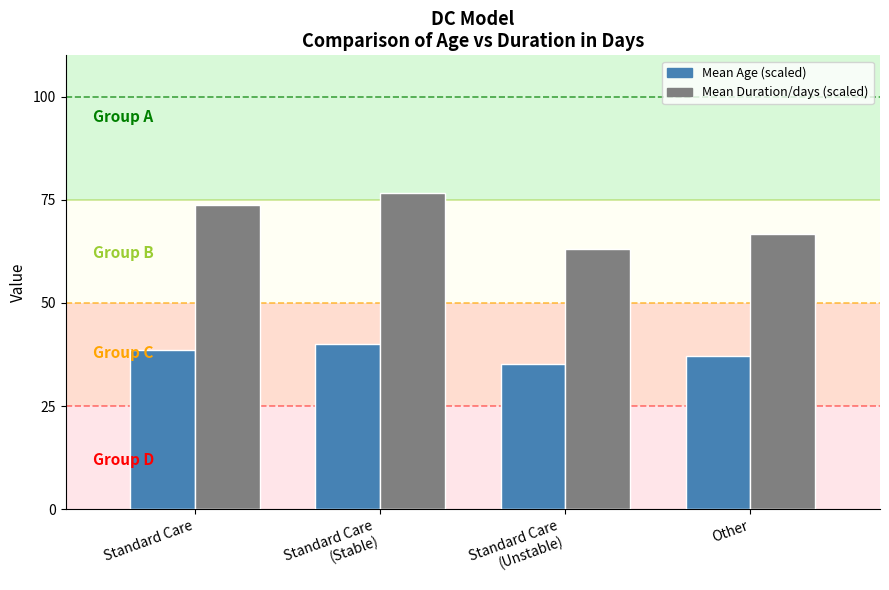

What is the minimum value for Mean Duration/days (scaled)?

63.0